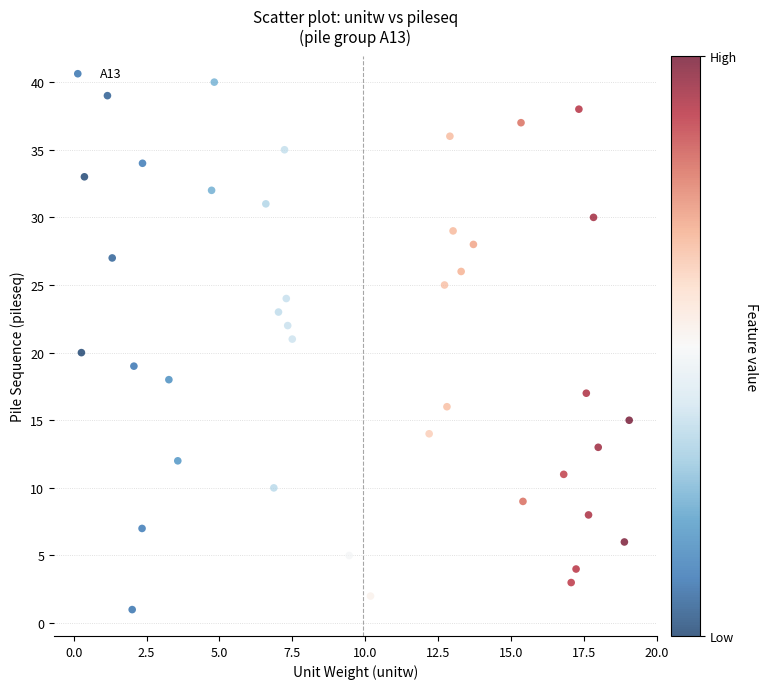

What is the range of Y values (max minus min)?

39